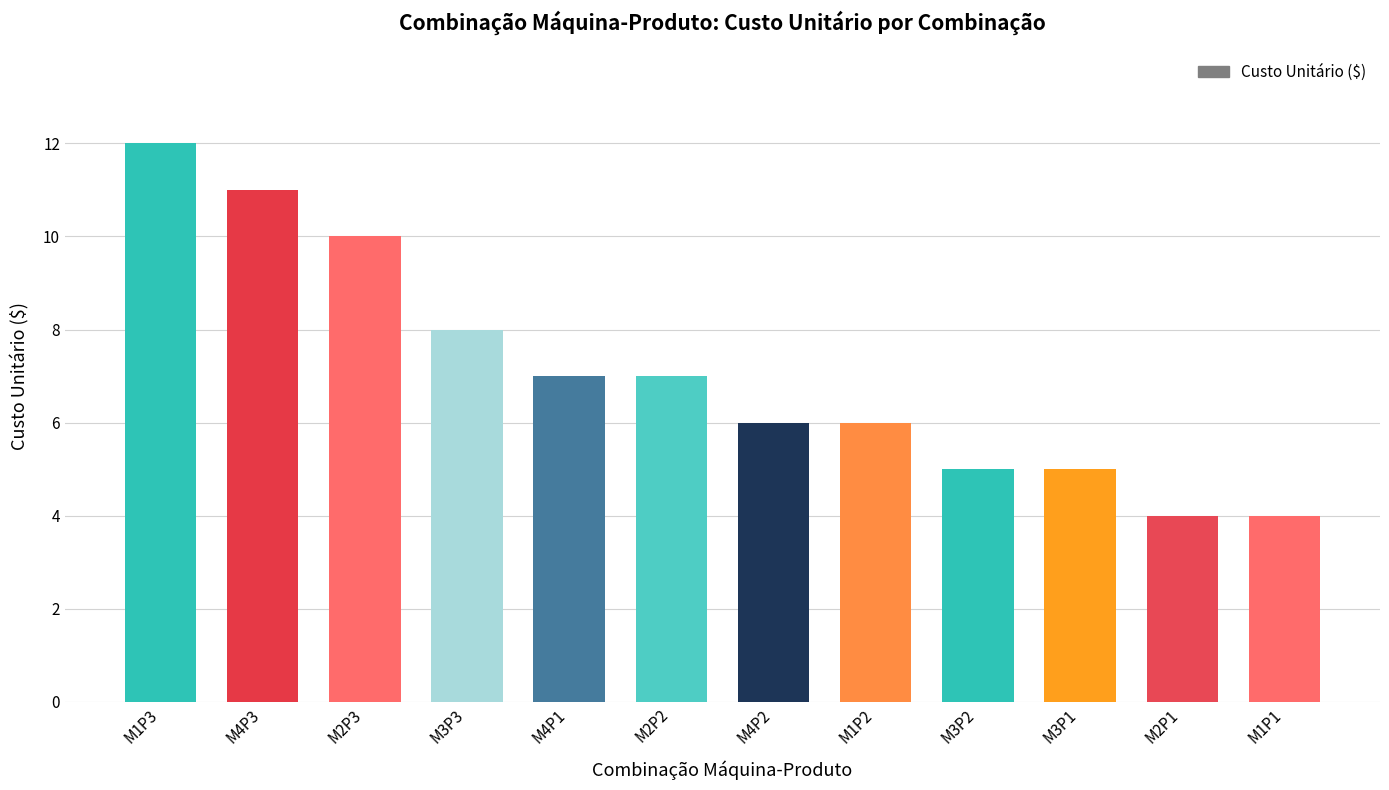

Reading right to left, transcribe all the data shown in this chart.

M1P1=4	M2P1=4	M3P1=5	M3P2=5	M1P2=6	M4P2=6	M2P2=7	M4P1=7	M3P3=8	M2P3=10	M4P3=11	M1P3=12